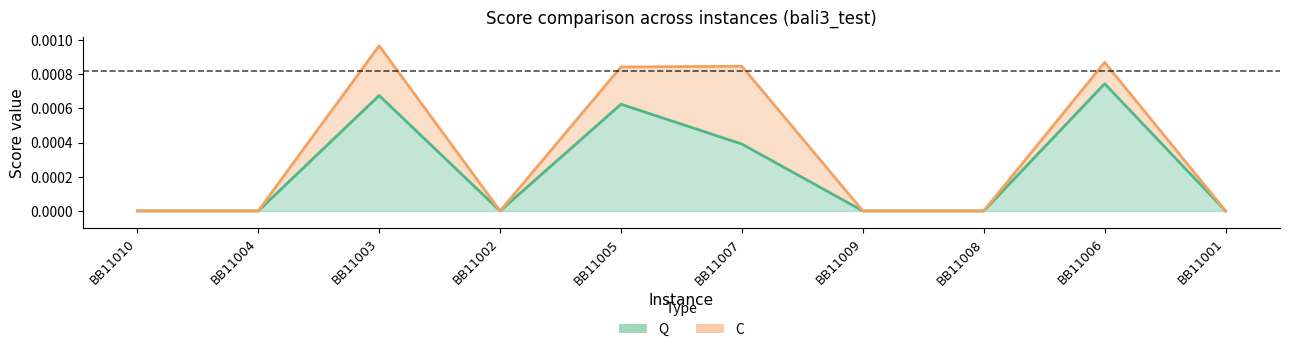

Which series has the widest spread of values?

C